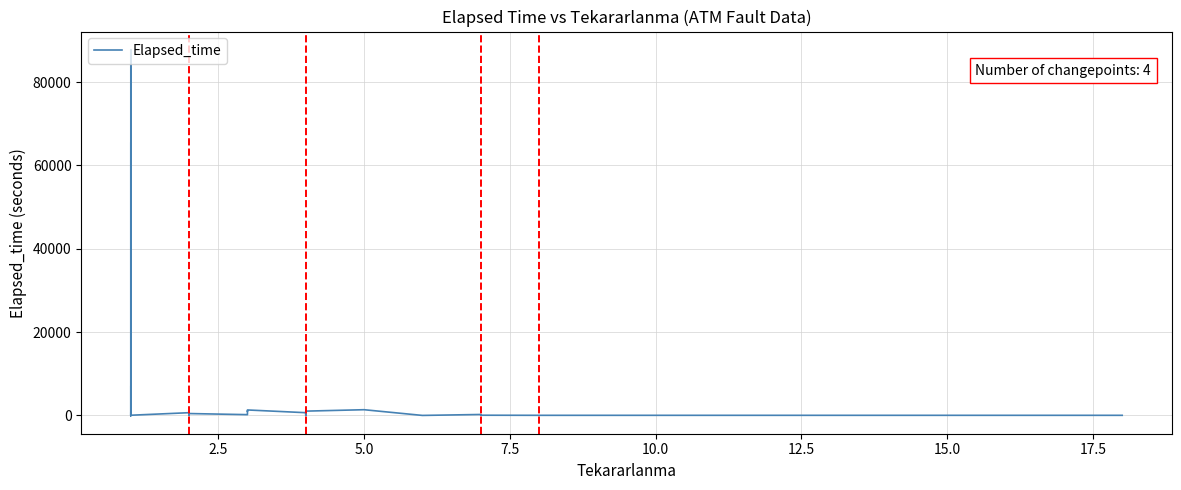

How many interior local valleys (lower than both neighbors) does the data have?

11